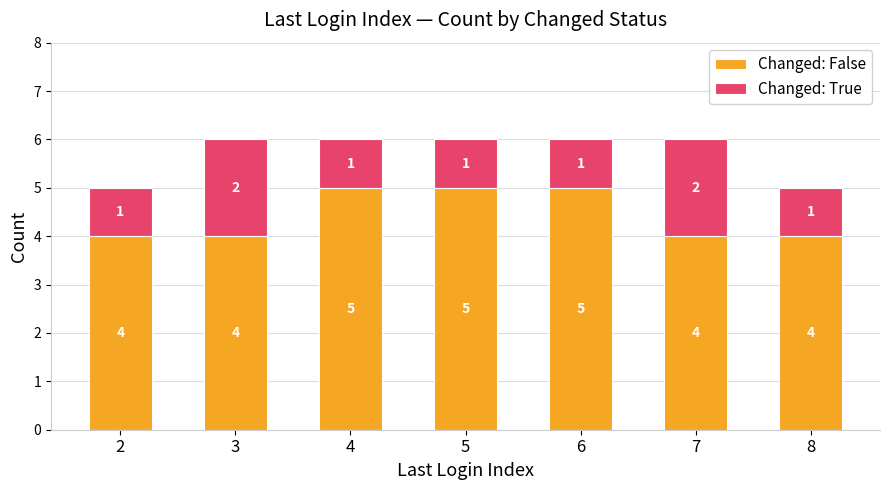

What is the total value across all series at 4?

6